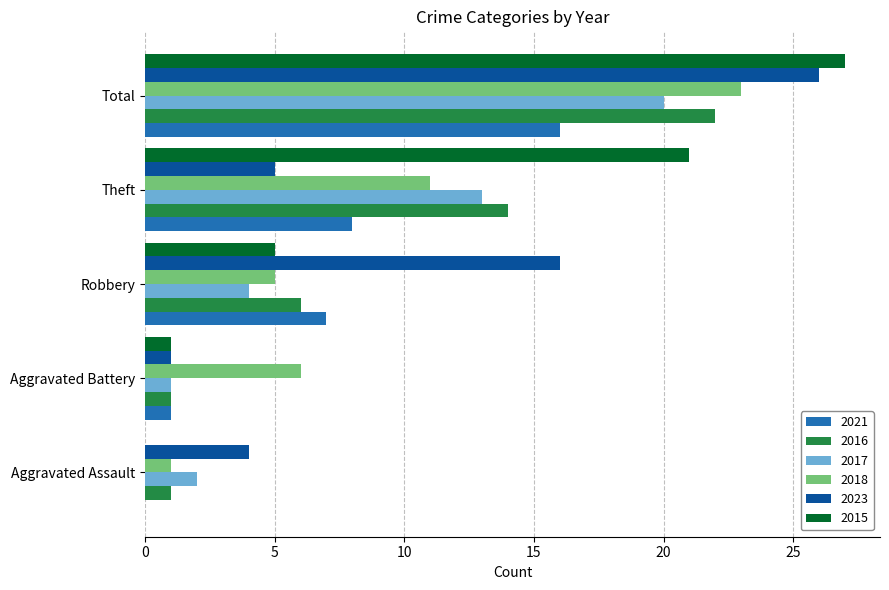

How many series are shown in this chart?

6